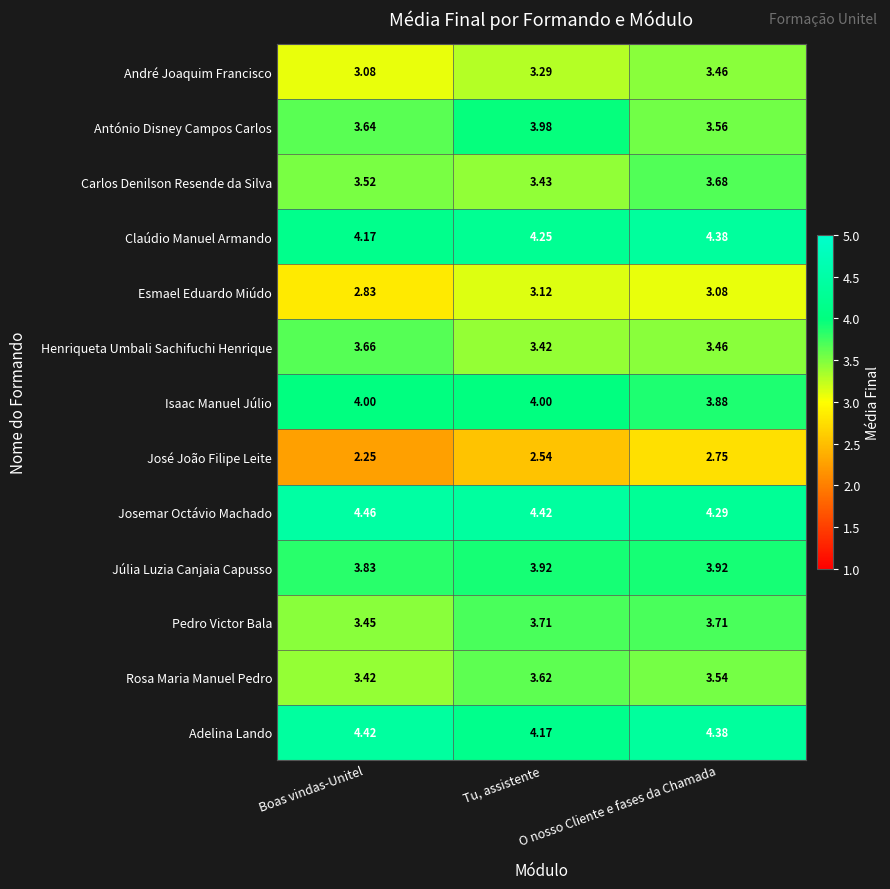

List the series in order of their peak value, lowest first.

José João Filipe Leite, Esmael Eduardo Miúdo, André Joaquim Francisco, Rosa Maria Manuel Pedro, Henriqueta Umbali Sachifuchi Henrique, Carlos Denilson Resende da Silva, Pedro Victor Bala, Júlia Luzia Canjaia Capusso, António Disney Campos Carlos, Isaac Manuel Júlio, Claúdio Manuel Armando, Adelina Lando, Josemar Octávio Machado